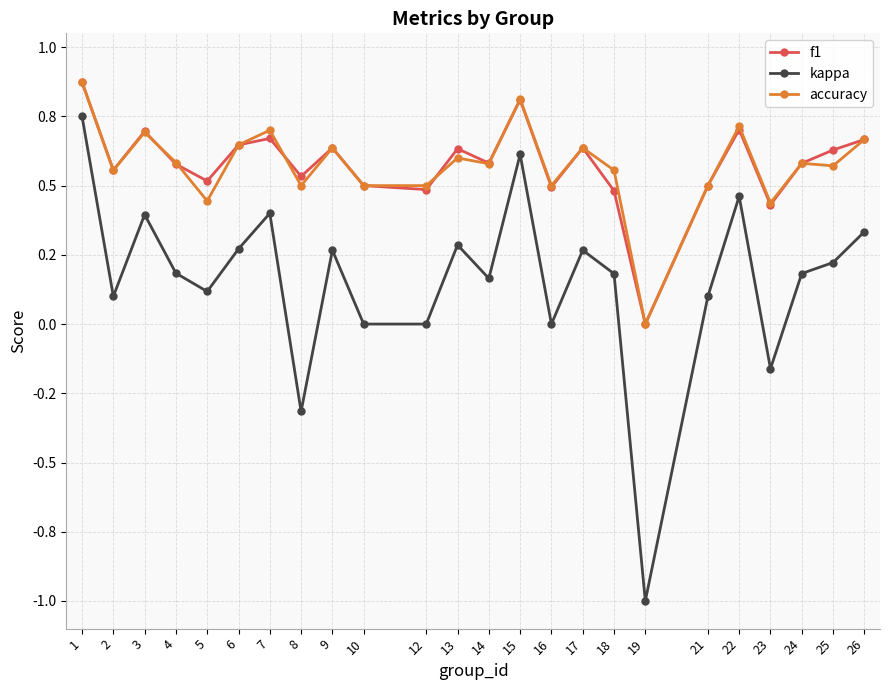

At how many categories does at least one series exceed 0?

23